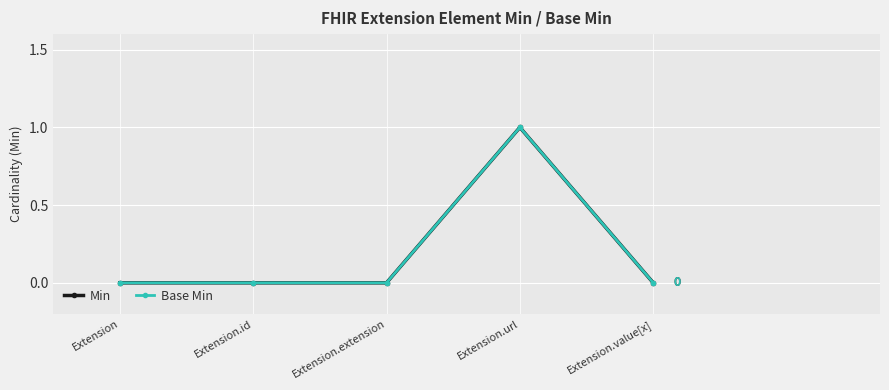

How many lines are shown in the chart?

2